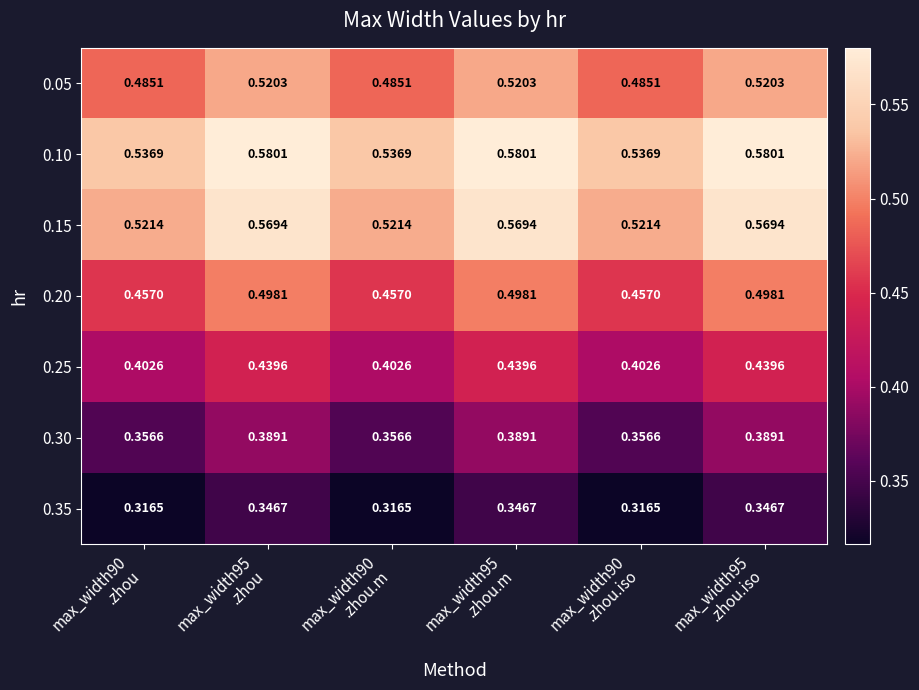

How many distinct data groups are displayed?

7